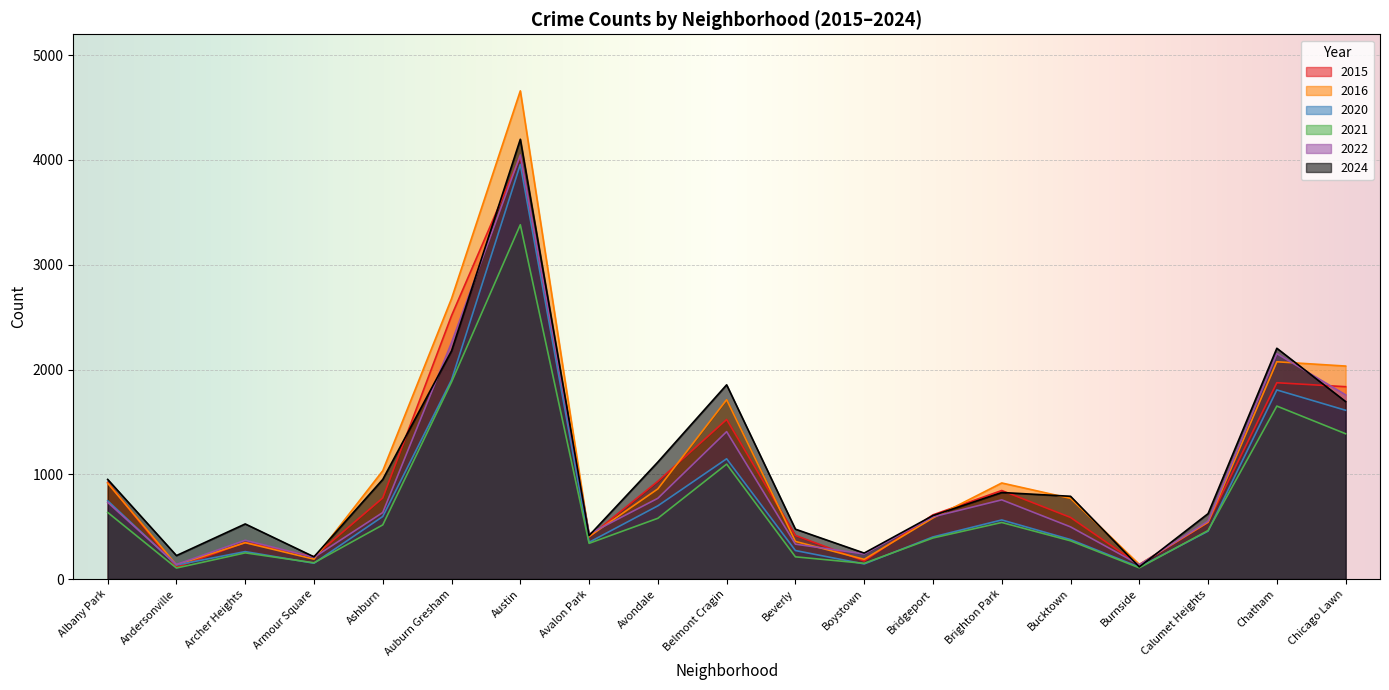

True or false: 2016 and 2021 cross at least once.

False